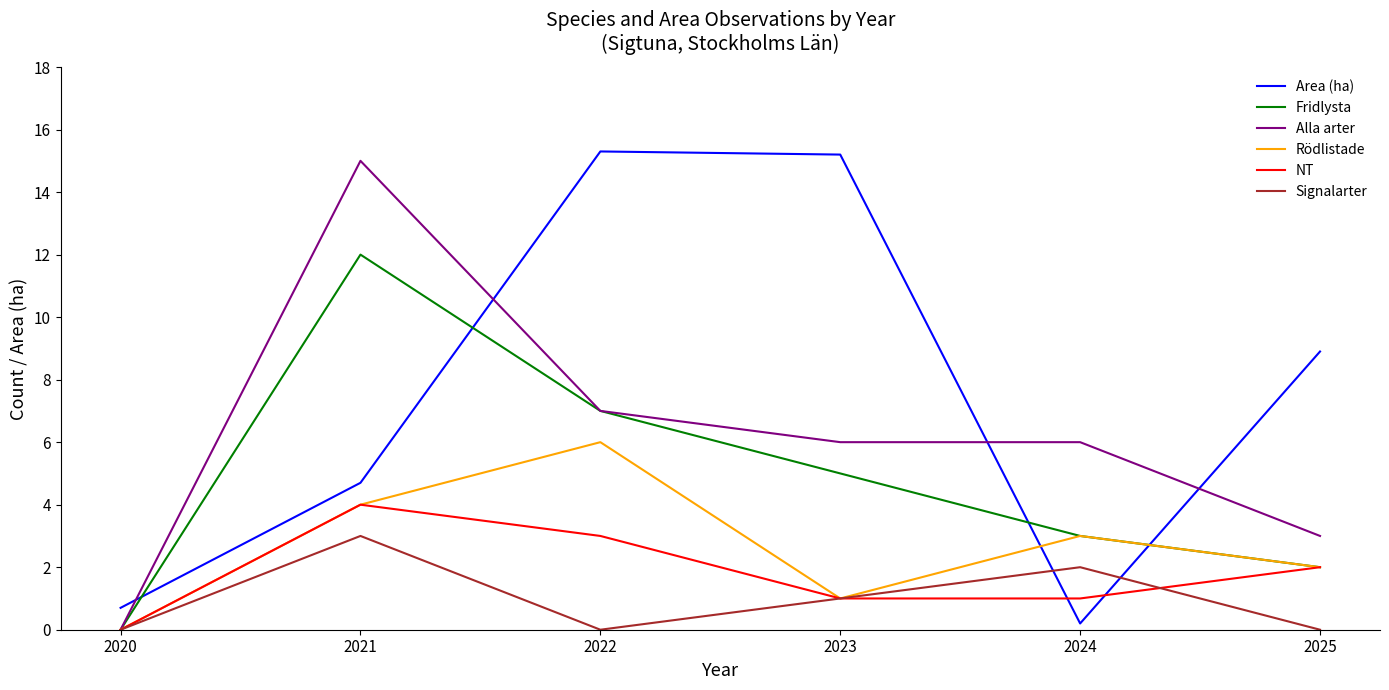

What is the spread (max minus min) of values at 2025?

8.9